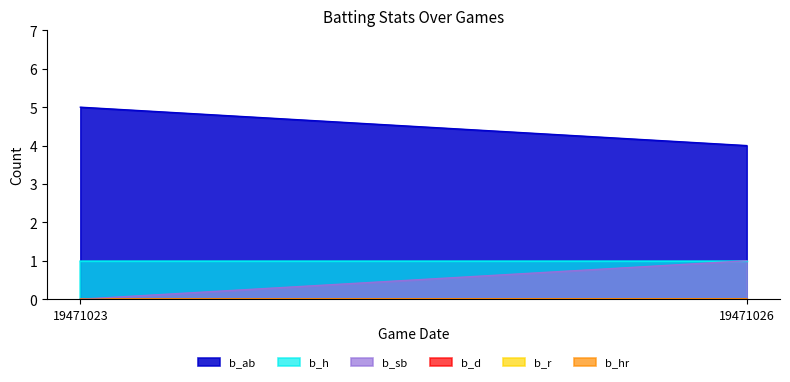

Between 19471023 and 19471026, which series saw the biggest shift?

b_ab